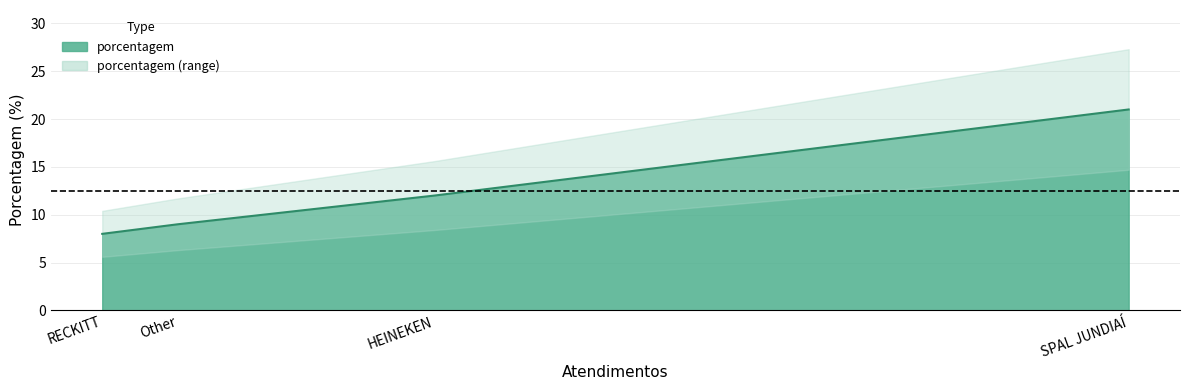

The chart shows a value of 15 at SPAL JUNDIAÍ. True or false?

False